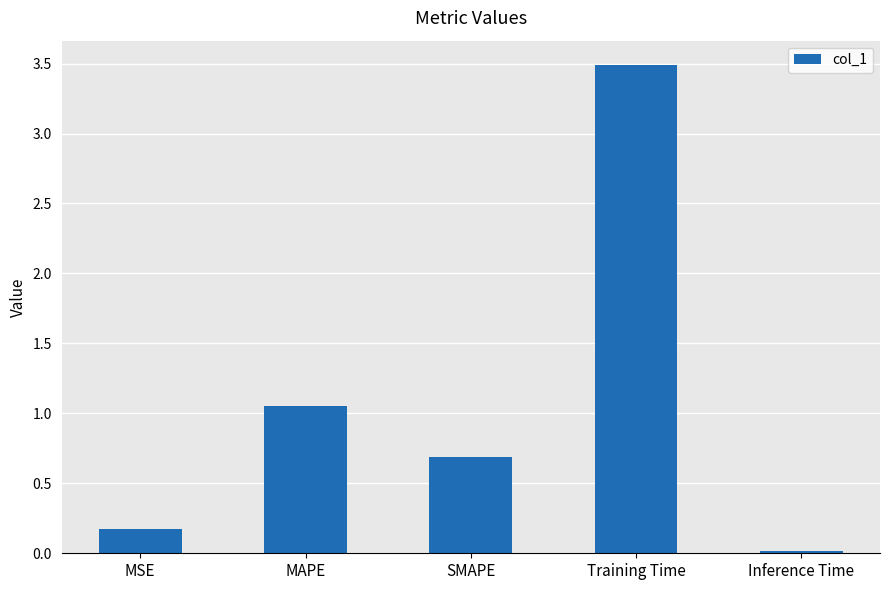

At which category does the chart reach its peak across all series?

Training Time